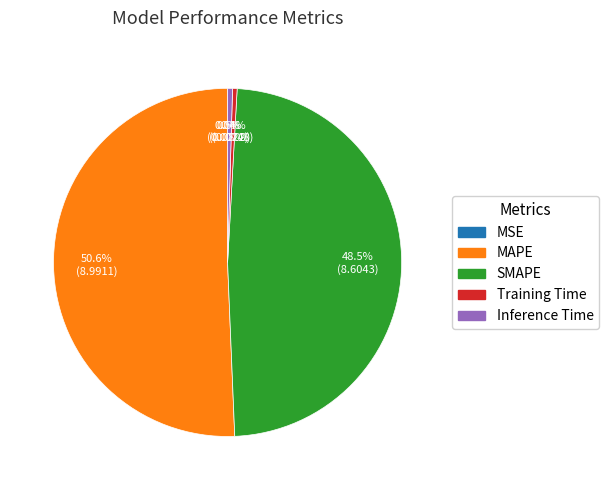

What is the largest slice in the pie chart?

MAPE